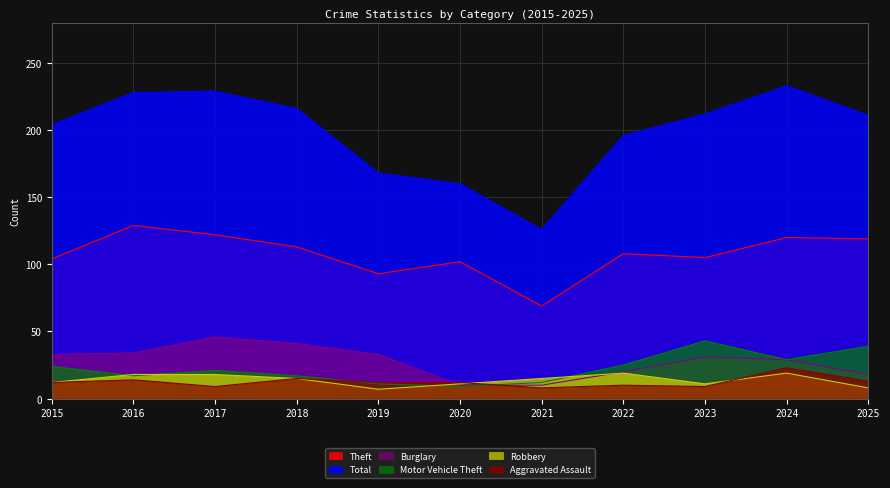

What is the difference between the highest and lowest values at 2018?

201